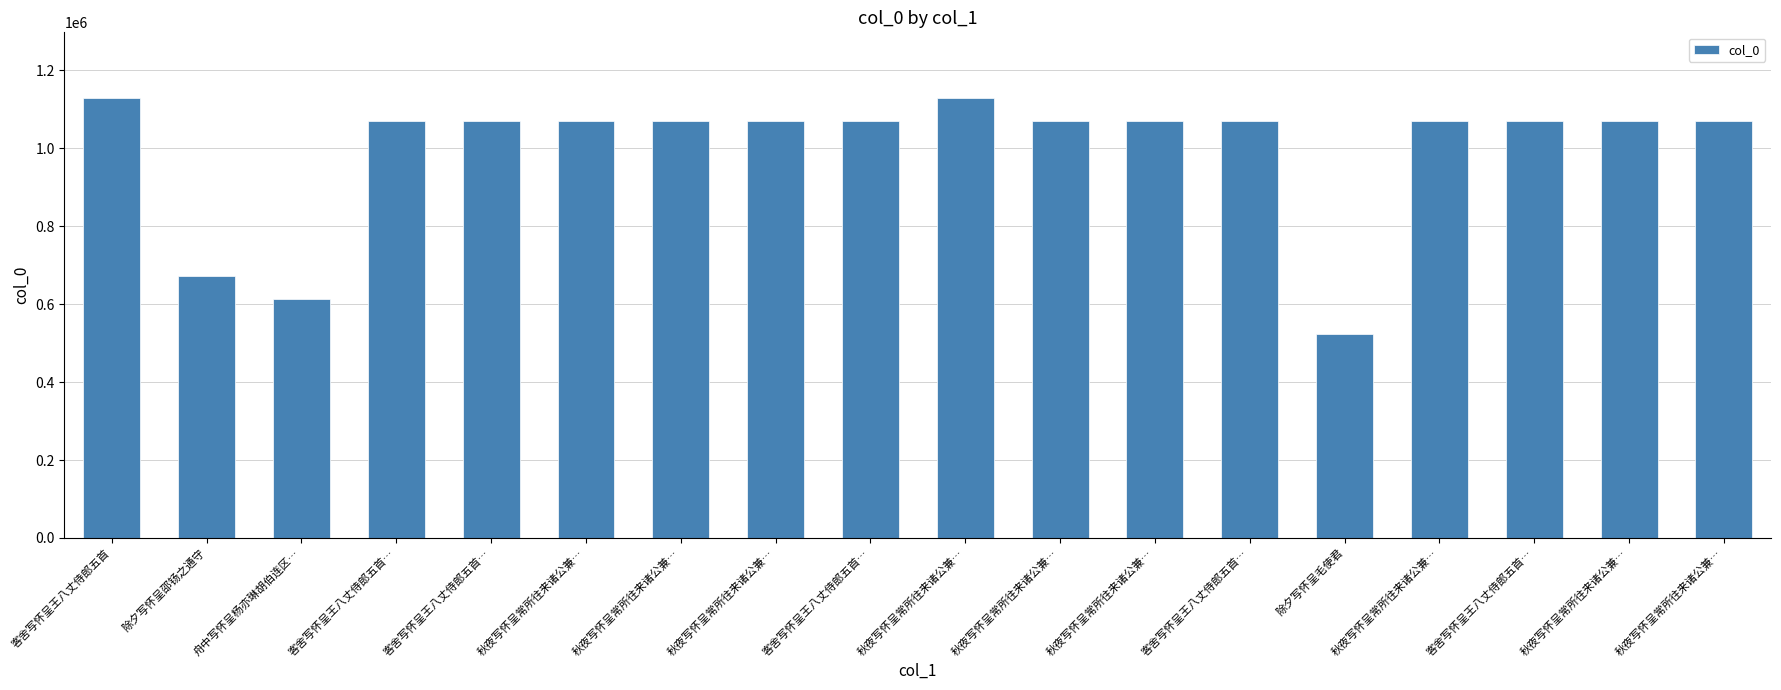

What is the difference between the second highest and second lowest values?

514235